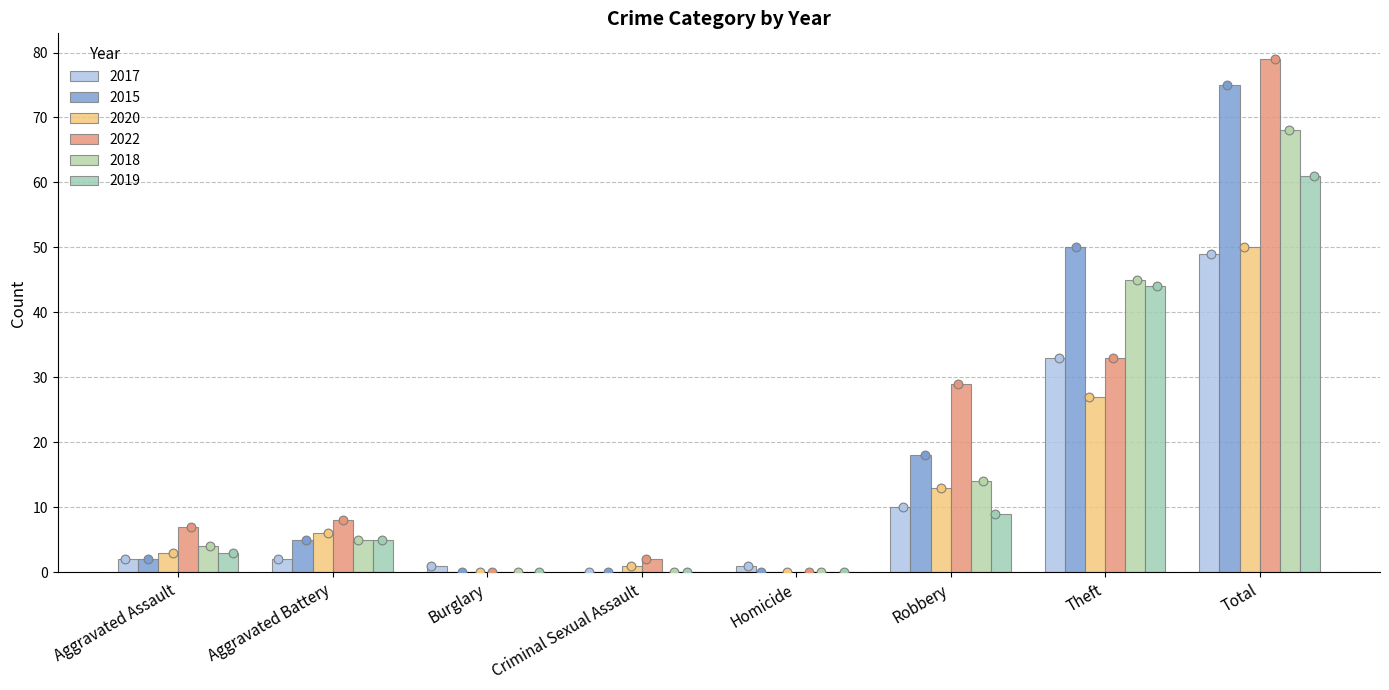

Which series reaches the minimum Y coordinate?

2017